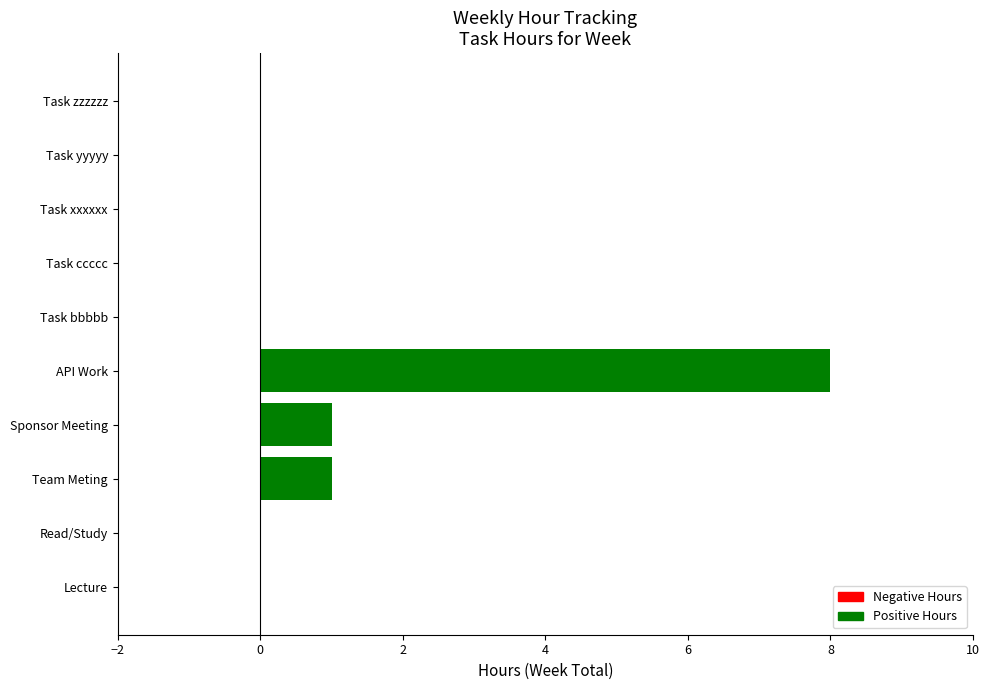

Which label corresponds to the largest value in the chart?

API Work